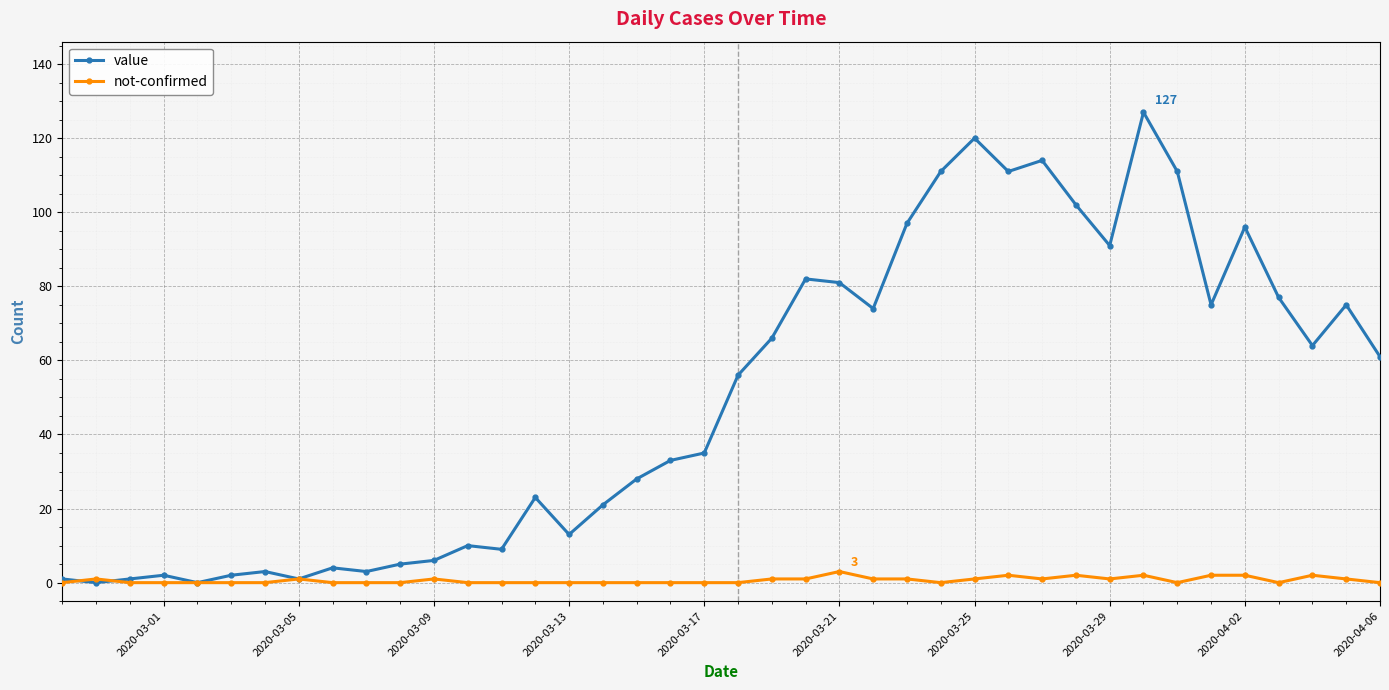

What is the sum of all value values?

1991